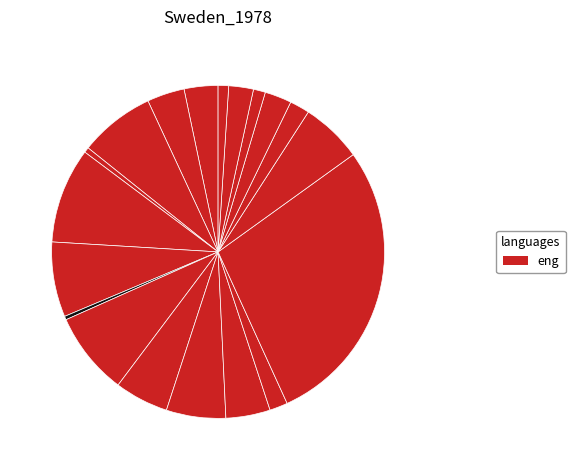

How many segments does this pie chart have?

19